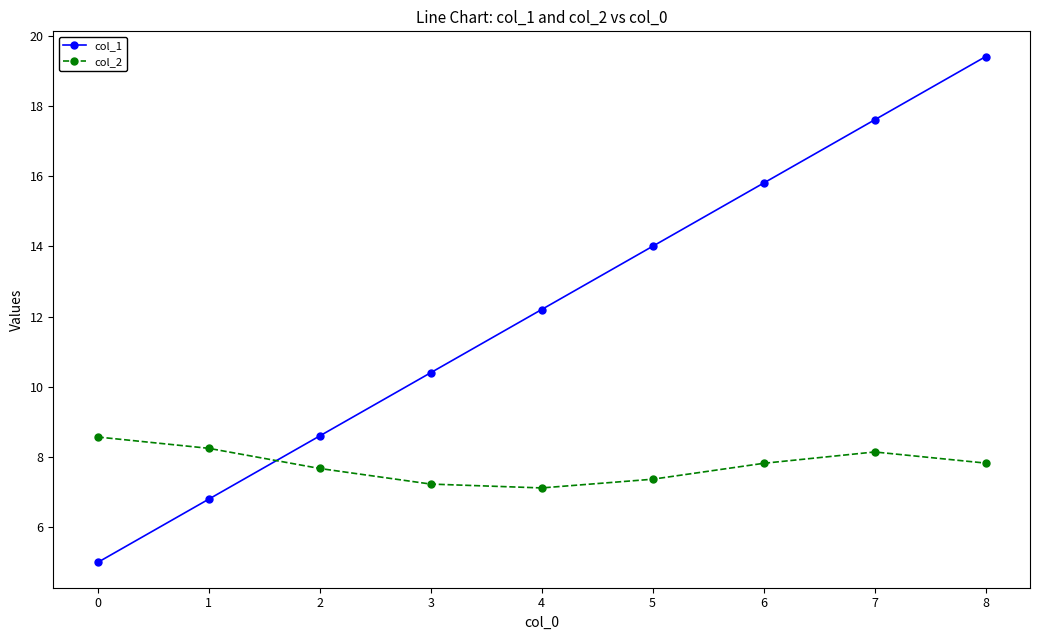

How many intersections are there between col_2 and col_1?

1